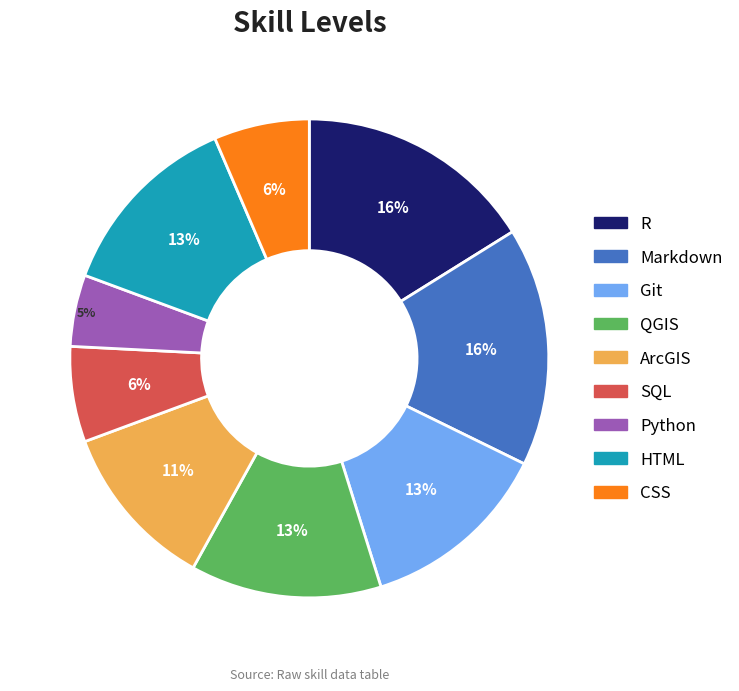

To the nearest percent, what percentage of the pie is QGIS?

13%